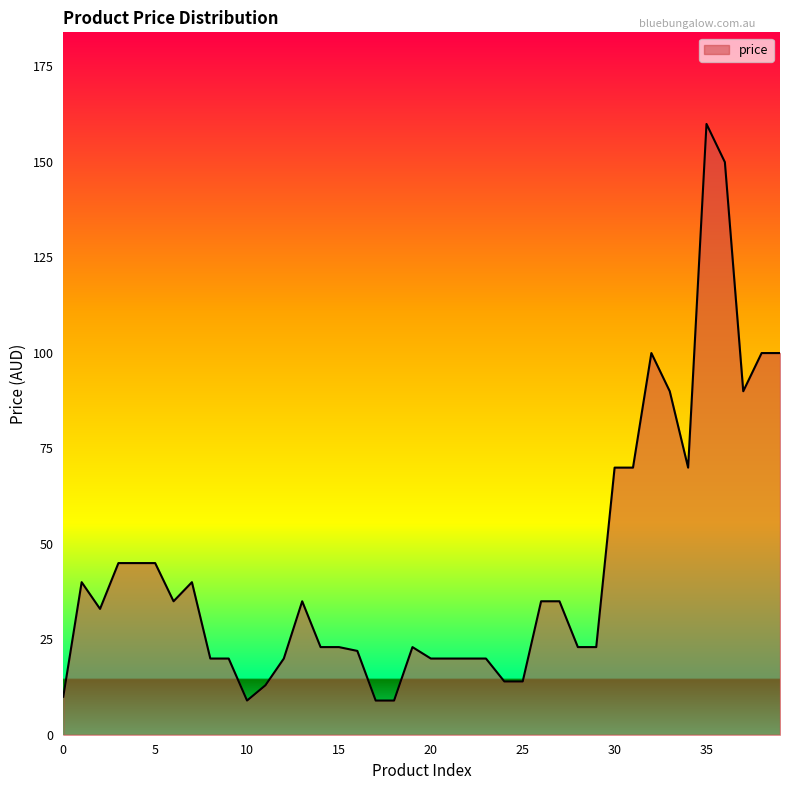

What is the average value?

43.5